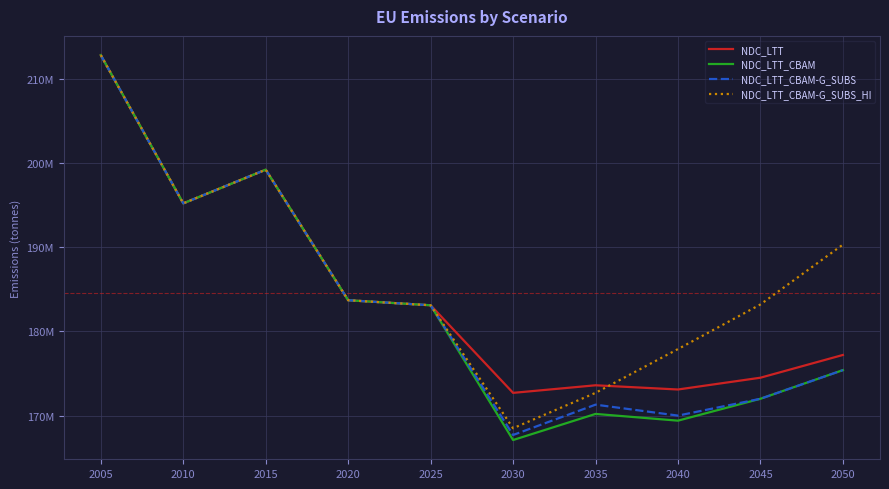

Does the chart have visible grid lines?

Yes